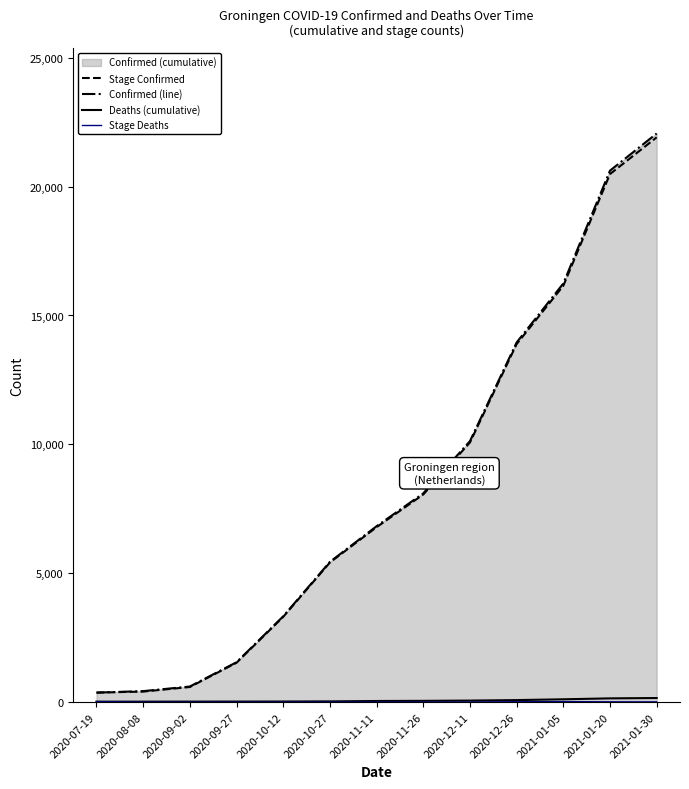

Where does the Deaths (cumulative) series first go above 42?

2020-11-26